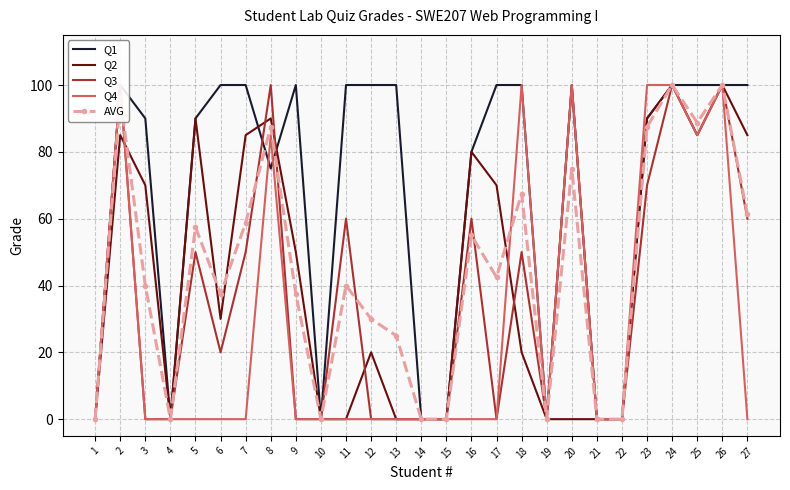

Rank the categories by Q1 value from lowest to highest.

1, 4, 10, 14, 15, 19, 21, 22, 8, 16, 3, 5, 23, 2, 6, 7, 9, 11, 12, 13, 17, 18, 20, 24, 25, 26, 27